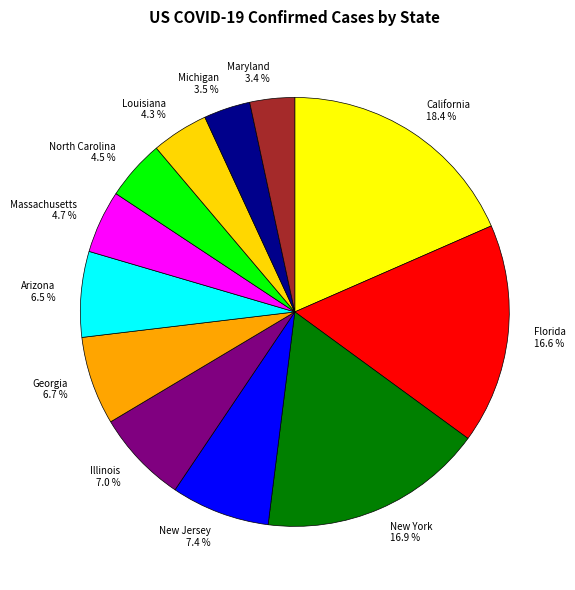

What is the largest slice in the pie chart?

California